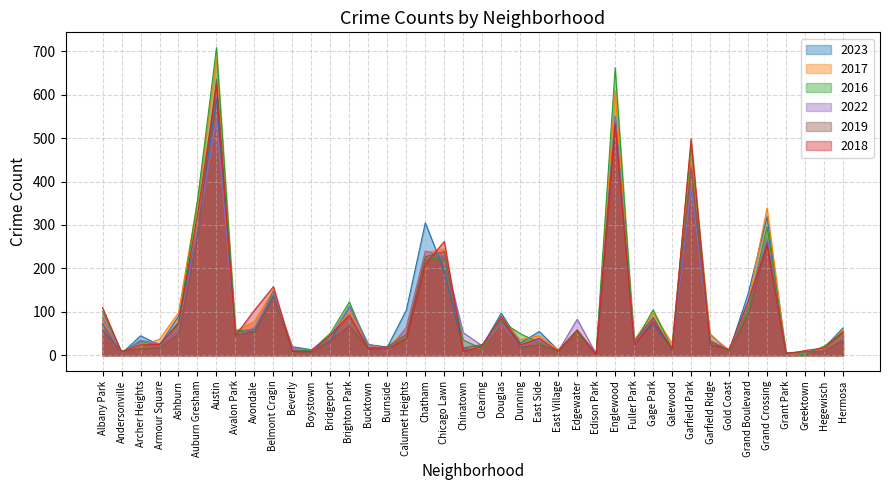

Reading right to left, list all the values displayed in this chart.

2023: Hermosa=63	Hegewisch=17	Greektown=5	Grant Park=3	Grand Crossing=319	Grand Boulevard=141	Gold Coast=9	Garfield Ridge=49	Garfield Park=385	Galewood=16	Gage Park=70	Fuller Park=36	Englewood=549	Edison Park=3	Edgewater=54	East Village=12	East Side=55	Dunning=28	Douglas=97	Clearing=22	Chinatown=14	Chicago Lawn=194	Chatham=305	Calumet Heights=104	Burnside=19	Bucktown=25	Brighton Park=113	Bridgeport=32	Boystown=13	Beverly=20	Belmont Cragin=137	Avondale=54	Avalon Park=58	Austin=591	Auburn Gresham=284	Ashburn=90	Armour Square=24	Archer Heights=45	Andersonville=4	Albany Park=73
2017: Hermosa=57	Hegewisch=16	Greektown=4	Grant Park=2	Grand Crossing=339	Grand Boulevard=119	Gold Coast=12	Garfield Ridge=47	Garfield Park=471	Galewood=27	Gage Park=97	Fuller Park=35	Englewood=609	Edison Park=5	Edgewater=55	East Village=13	East Side=45	Dunning=36	Douglas=87	Clearing=16	Chinatown=18	Chicago Lawn=245	Chatham=236	Calumet Heights=64	Burnside=14	Bucktown=25	Brighton Park=101	Bridgeport=46	Boystown=9	Beverly=17	Belmont Cragin=150	Avondale=78	Avalon Park=56	Austin=682	Auburn Gresham=356	Ashburn=98	Armour Square=37	Archer Heights=22	Andersonville=7	Albany Park=79
2016: Hermosa=52	Hegewisch=21	Greektown=2	Grant Park=5	Grand Crossing=296	Grand Boulevard=104	Gold Coast=9	Garfield Ridge=31	Garfield Park=484	Galewood=16	Gage Park=105	Fuller Park=26	Englewood=662	Edison Park=4	Edgewater=53	East Village=8	East Side=29	Dunning=50	Douglas=78	Clearing=15	Chinatown=35	Chicago Lawn=225	Chatham=221	Calumet Heights=40	Burnside=18	Bucktown=18	Brighton Park=123	Bridgeport=51	Boystown=11	Beverly=11	Belmont Cragin=148	Avondale=60	Avalon Park=56	Austin=708	Auburn Gresham=356	Ashburn=76	Armour Square=23	Archer Heights=32	Andersonville=8	Albany Park=101
2022: Hermosa=38	Hegewisch=10	Greektown=8	Grant Park=2	Grand Crossing=269	Grand Boulevard=119	Gold Coast=12	Garfield Ridge=34	Garfield Park=388	Galewood=12	Gage Park=86	Fuller Park=26	Englewood=550	Edison Park=3	Edgewater=83	East Village=9	East Side=36	Dunning=19	Douglas=73	Clearing=22	Chinatown=52	Chicago Lawn=228	Chatham=240	Calumet Heights=64	Burnside=7	Bucktown=26	Brighton Park=112	Bridgeport=44	Boystown=13	Beverly=16	Belmont Cragin=144	Avondale=64	Avalon Park=45	Austin=544	Auburn Gresham=285	Ashburn=59	Armour Square=27	Archer Heights=35	Andersonville=4	Albany Park=87
2019: Hermosa=35	Hegewisch=10	Greektown=8	Grant Park=6	Grand Crossing=260	Grand Boulevard=91	Gold Coast=11	Garfield Ridge=33	Garfield Park=432	Galewood=11	Gage Park=87	Fuller Park=32	Englewood=530	Edison Park=2	Edgewater=59	East Village=11	East Side=24	Dunning=19	Douglas=84	Clearing=25	Chinatown=17	Chicago Lawn=239	Chatham=227	Calumet Heights=48	Burnside=20	Bucktown=16	Brighton Park=67	Bridgeport=35	Boystown=6	Beverly=11	Belmont Cragin=134	Avondale=54	Avalon Park=47	Austin=635	Auburn Gresham=274	Ashburn=48	Armour Square=18	Archer Heights=15	Andersonville=10	Albany Park=57
2018: Hermosa=54	Hegewisch=17	Greektown=11	Grant Park=3	Grand Crossing=254	Grand Boulevard=124	Gold Coast=14	Garfield Ridge=24	Garfield Park=499	Galewood=15	Gage Park=78	Fuller Park=24	Englewood=534	Edison Park=2	Edgewater=57	East Village=9	East Side=39	Dunning=24	Douglas=90	Clearing=20	Chinatown=9	Chicago Lawn=262	Chatham=210	Calumet Heights=38	Burnside=15	Bucktown=15	Brighton Park=92	Bridgeport=47	Boystown=9	Beverly=9	Belmont Cragin=158	Avondale=104	Avalon Park=45	Austin=621	Auburn Gresham=323	Ashburn=74	Armour Square=25	Archer Heights=24	Andersonville=7	Albany Park=110